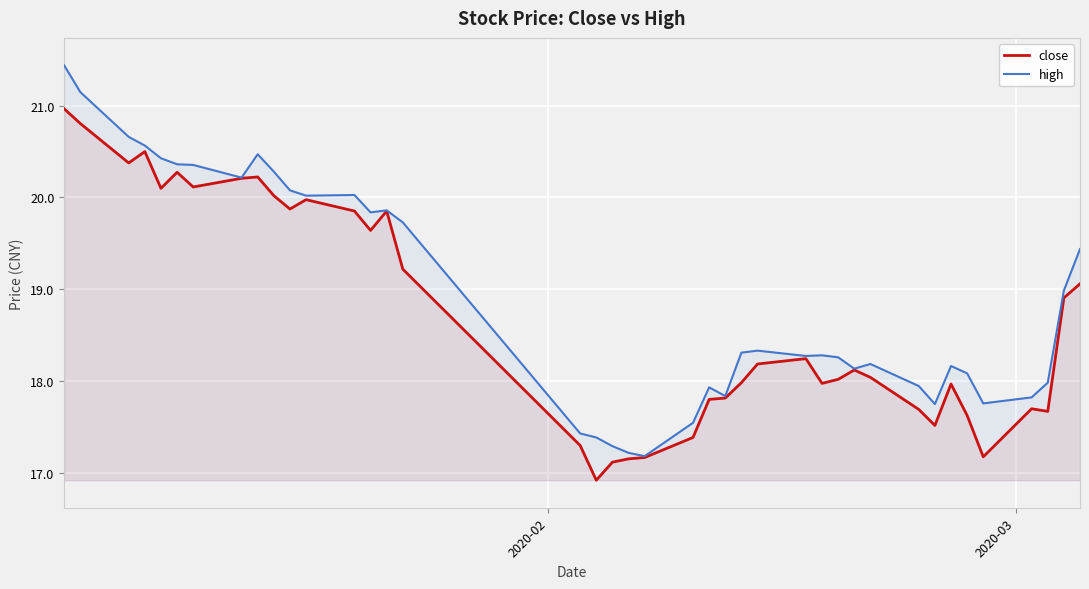

Does the chart display data point markers on the line(s)?

No